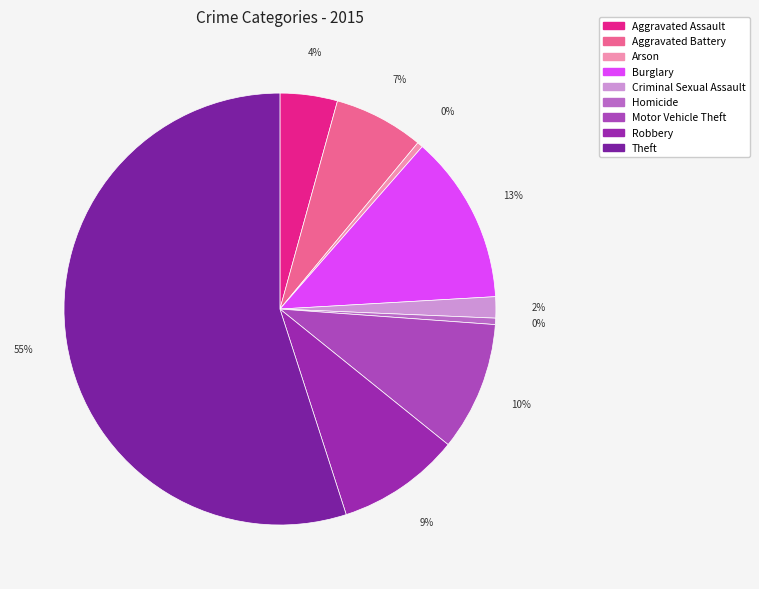

Which category has the smallest portion of the pie?

Arson